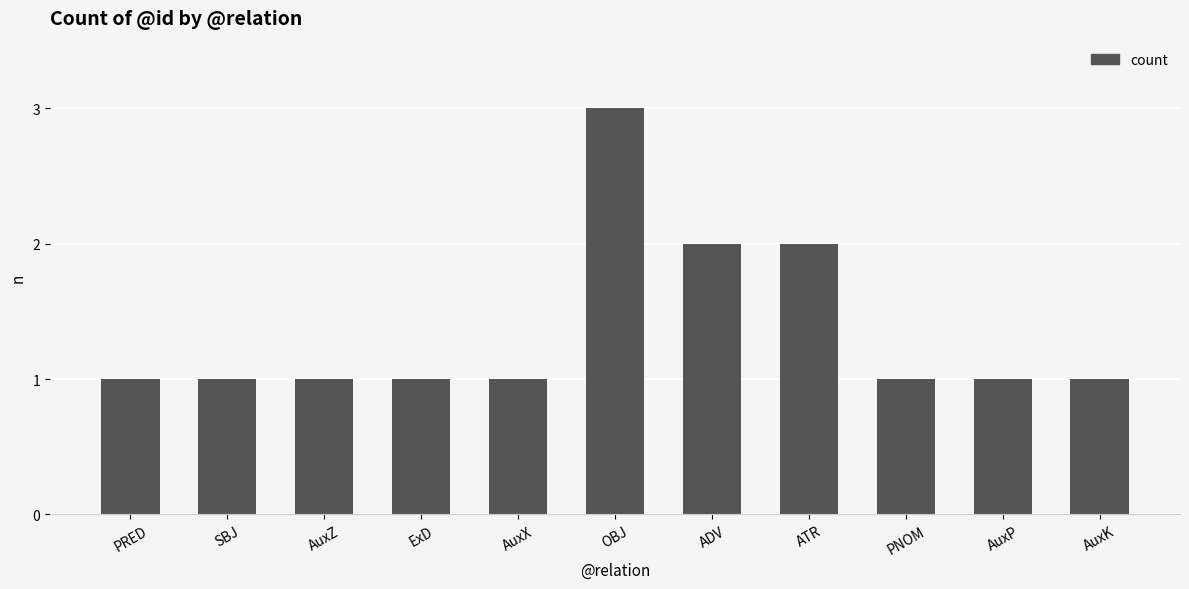

What is the label of the 3rd bar from the left?

AuxZ